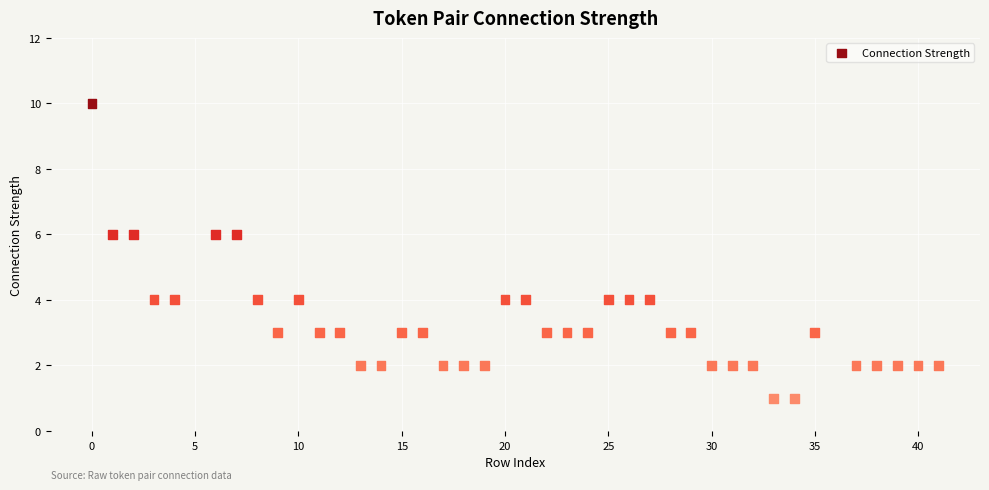

What is the range of X values (max minus min)?

41